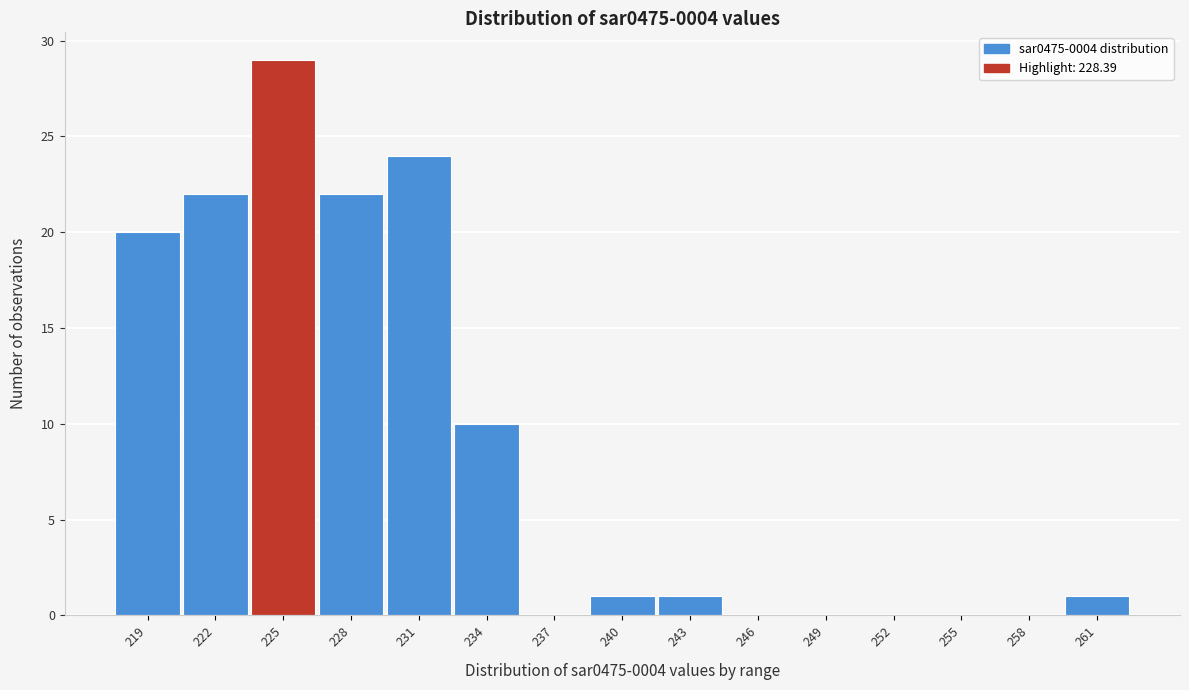

Reading left to right, extract all data points from this chart.

219=20	222=22	225=29	228=22	231=24	234=10	237=0	240=1	243=1	246=0	249=0	252=0	255=0	258=0	261=1